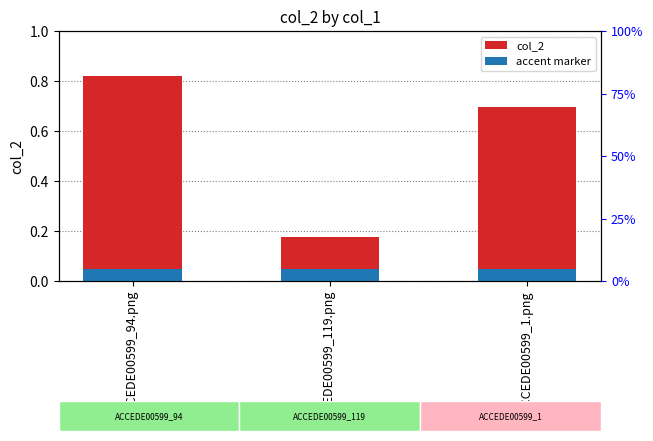

True or false: col_2 has a value of 0.3 at ACCEDE00599_94.png.

False